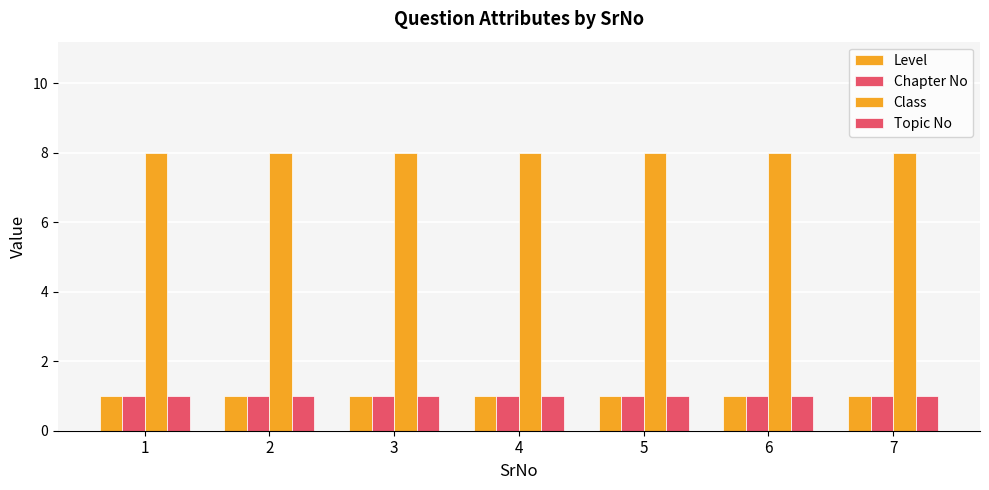

Which category has the lowest value in the Topic No series?

1